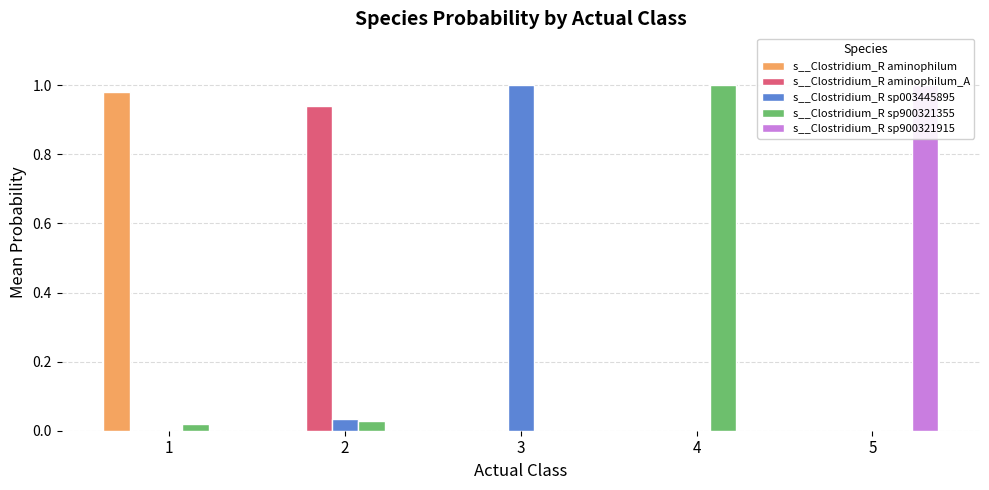

Is the value of s__Clostridium_R aminophilum_A at 2 greater than the value of s__Clostridium_R aminophilum at 5?

Yes